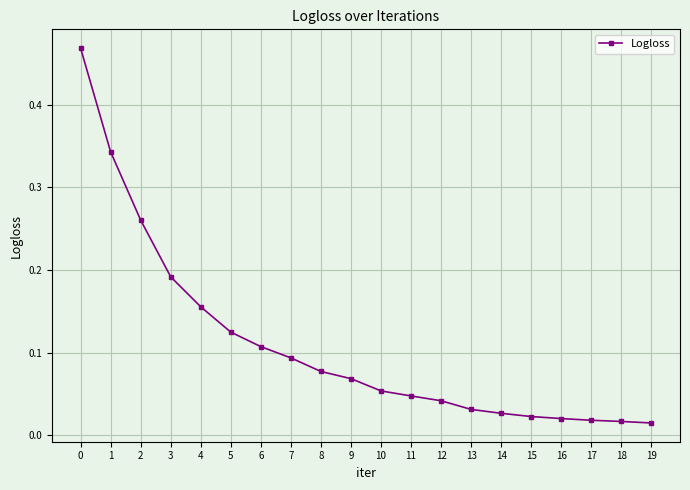

Between 4 and 5, which is larger?

4